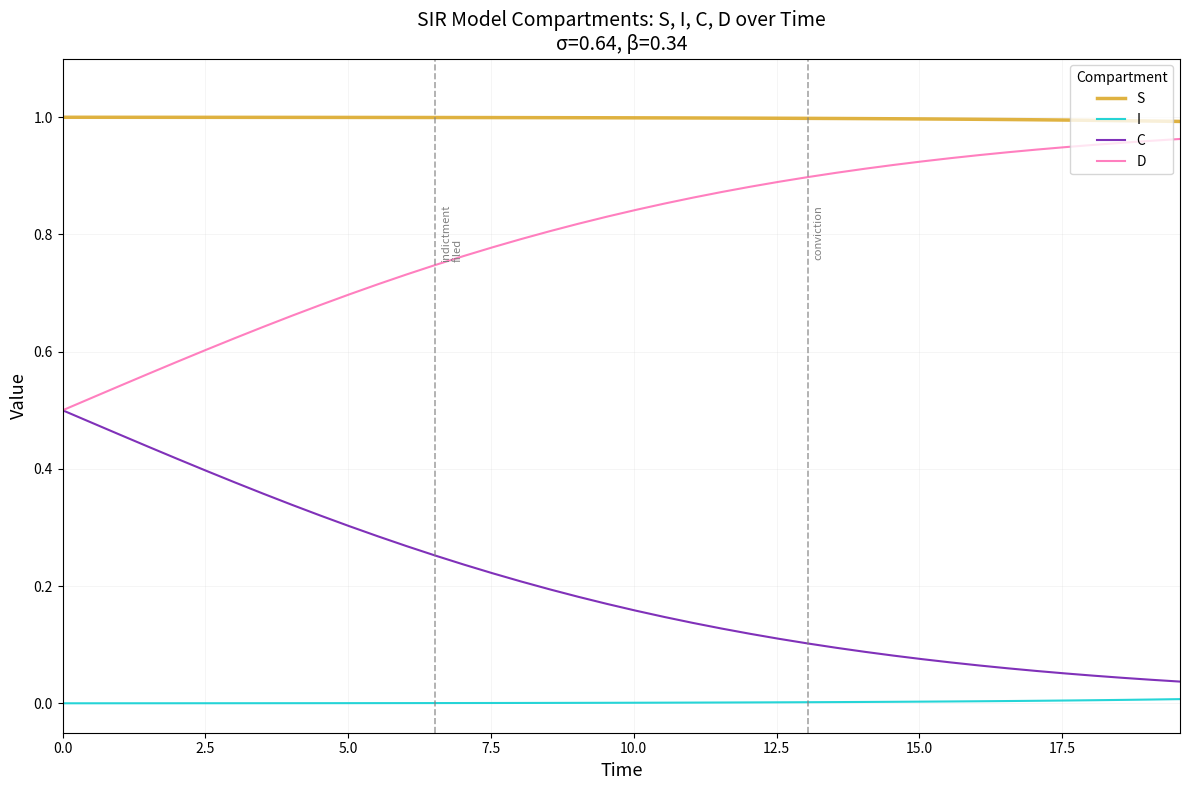

Which series has the largest total across all categories?

S